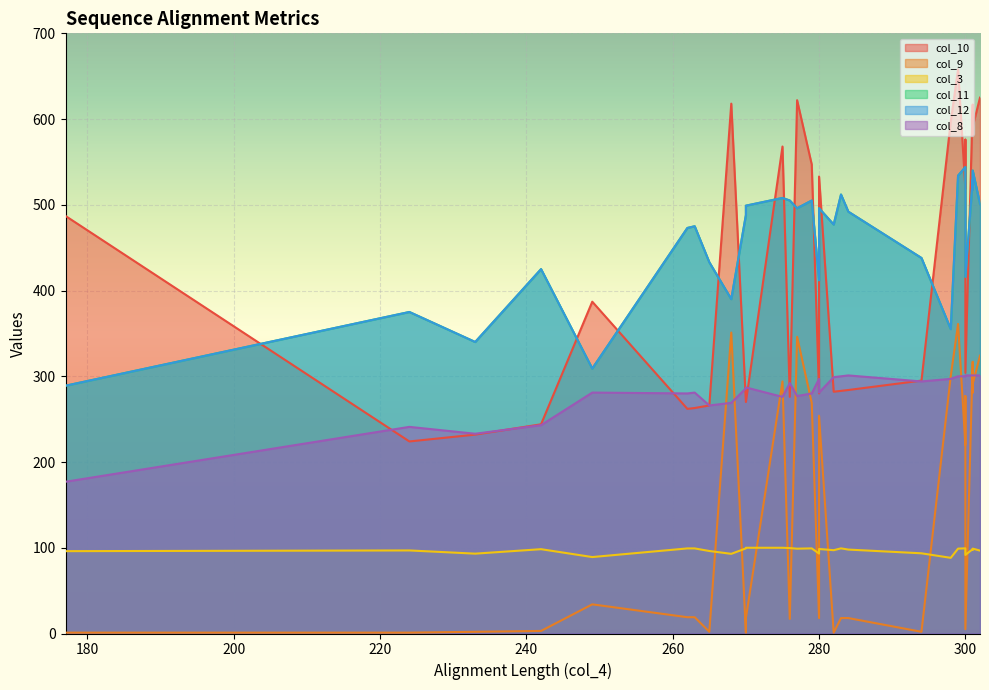

What is the value of the col_12 point at the 24th from the left?

544.0